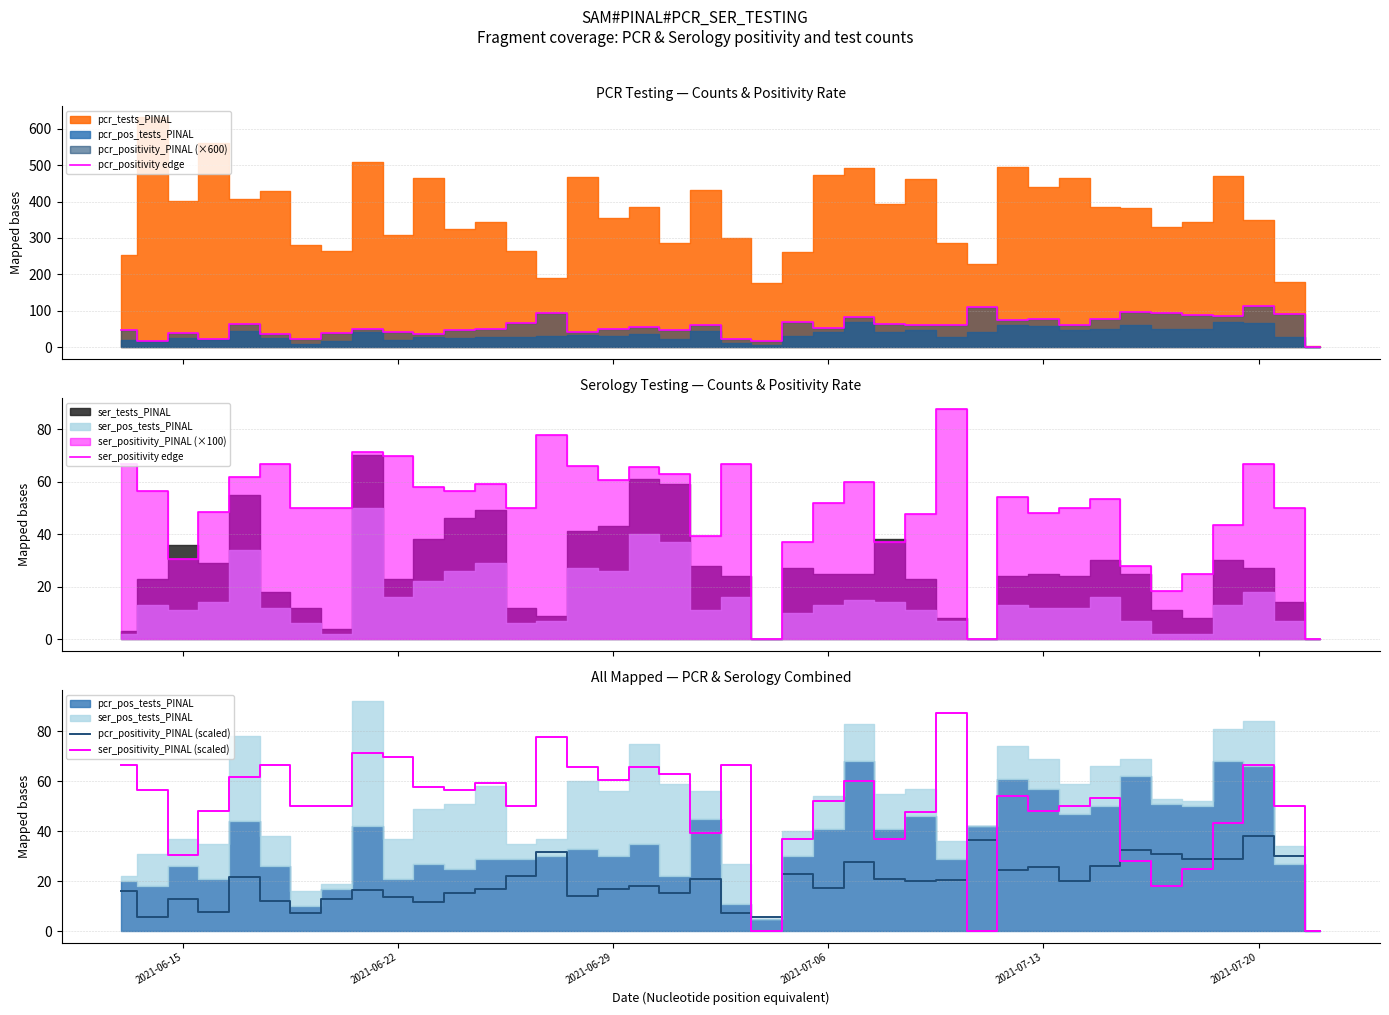

How many lines are shown in the chart?

4